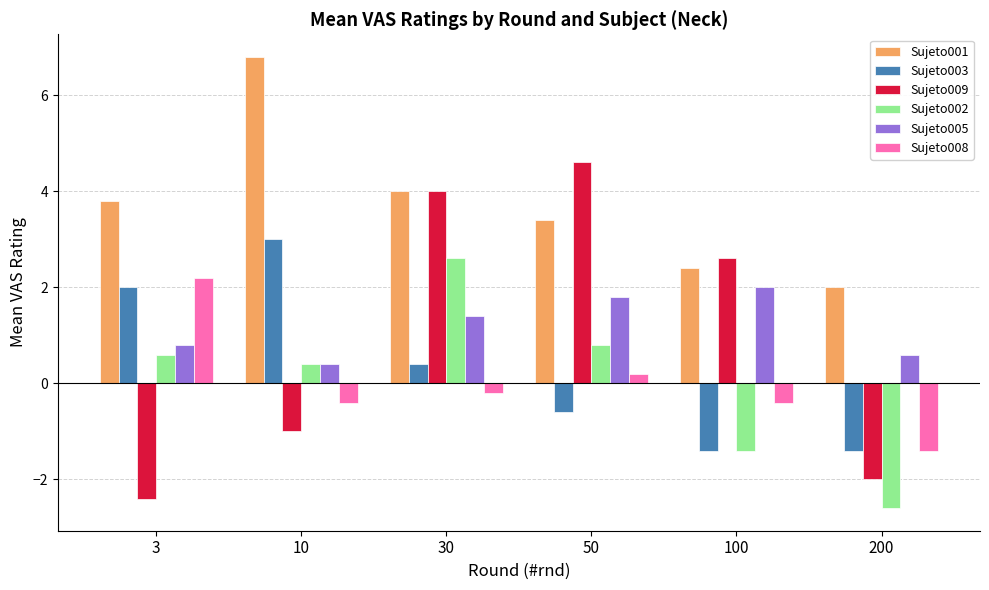

Reading right to left, what are all the values shown in this chart?

Sujeto001: 2.0	2.4	3.4	4.0	6.8	3.8
Sujeto003: -1.4	-1.4	-0.6	0.4	3.0	2.0
Sujeto009: -2.0	2.6	4.6	4.0	-1.0	-2.4
Sujeto002: -2.6	-1.4	0.8	2.6	0.4	0.6
Sujeto005: 0.6	2.0	1.8	1.4	0.4	0.8
Sujeto008: -1.4	-0.4	0.2	-0.2	-0.4	2.2